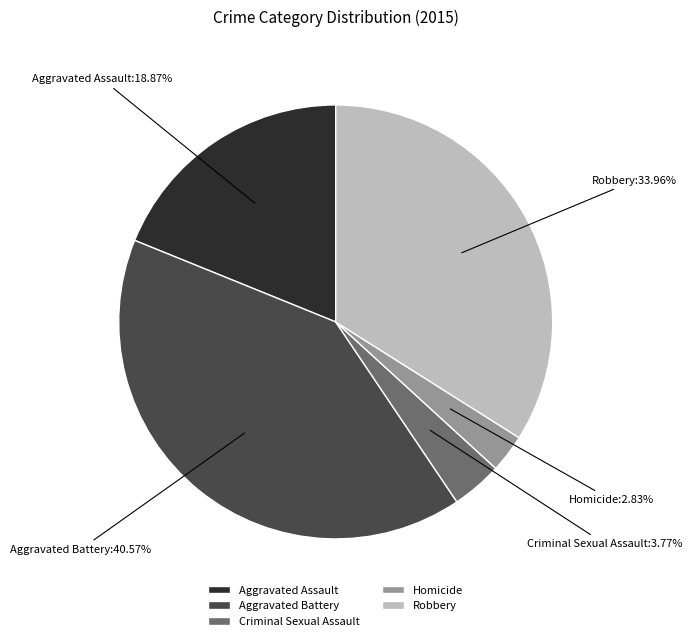

To the nearest percent, what portion does Aggravated Assault represent?

19%